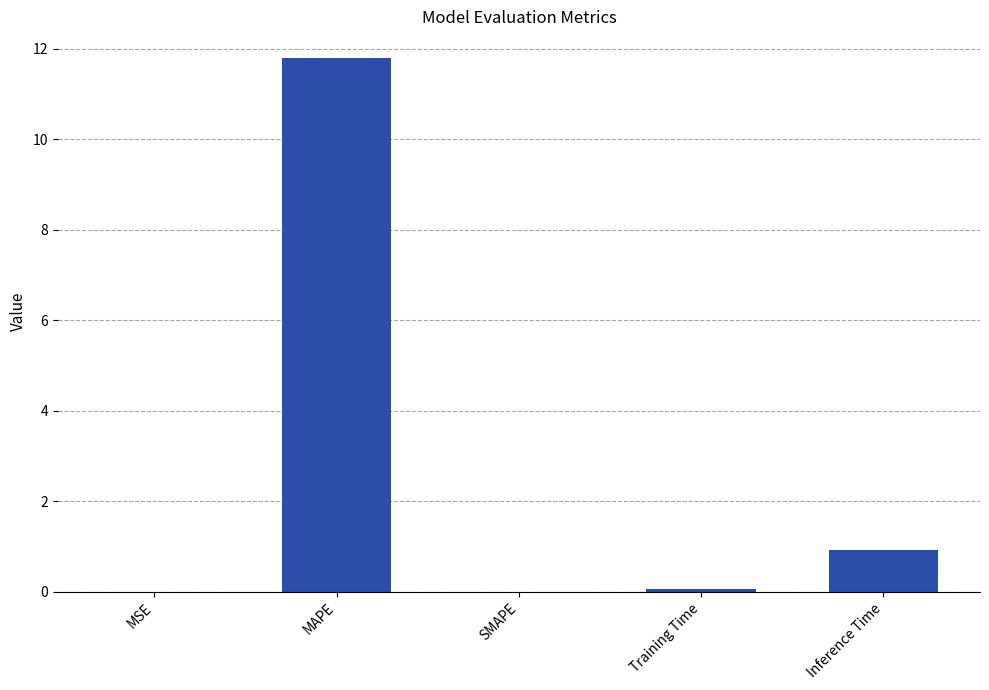

What is the change in value from Training Time to Inference Time?

+0.9